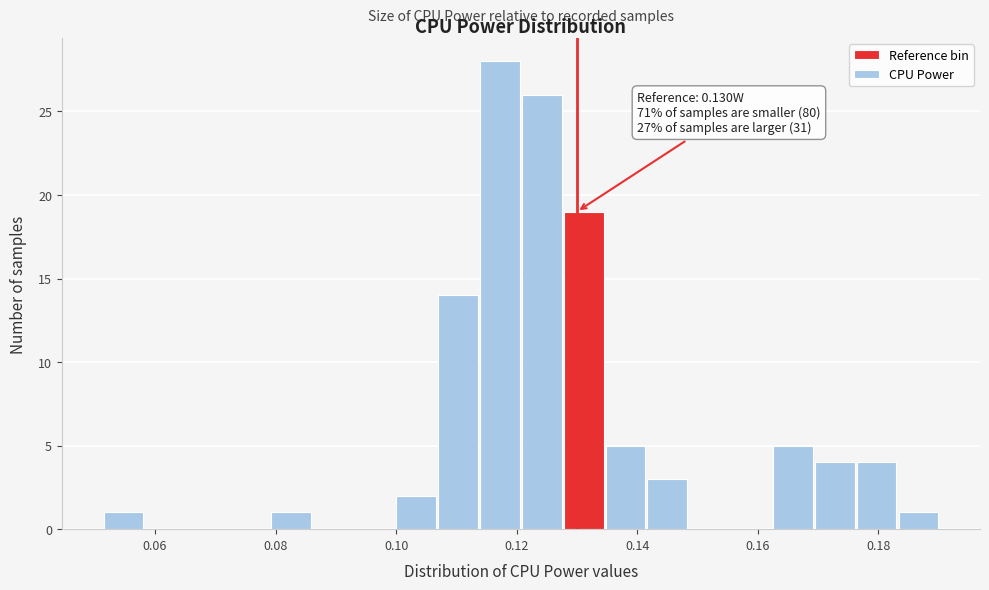

Read against the x-axis, roughly where is the centre of the tallest bar?

0.118